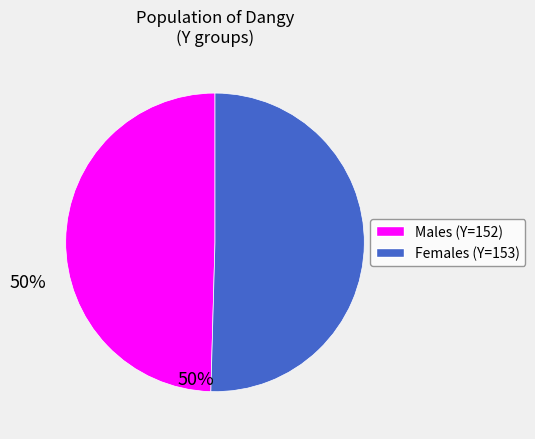

Is there a majority slice in this chart?

Yes